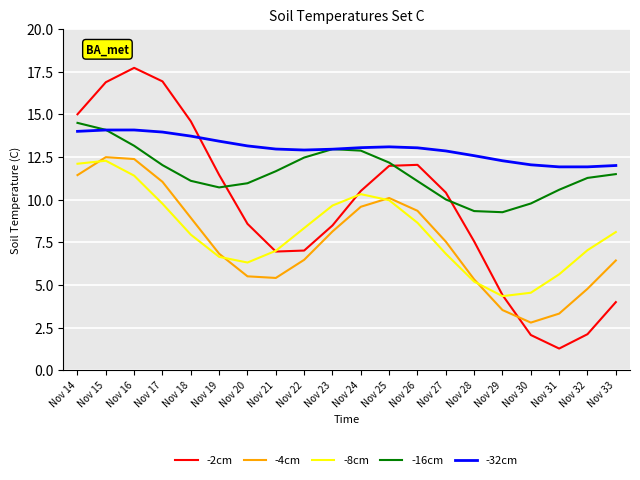

Is the value of -32cm at Nov 33 greater than the value of -16cm at Nov 32?

Yes